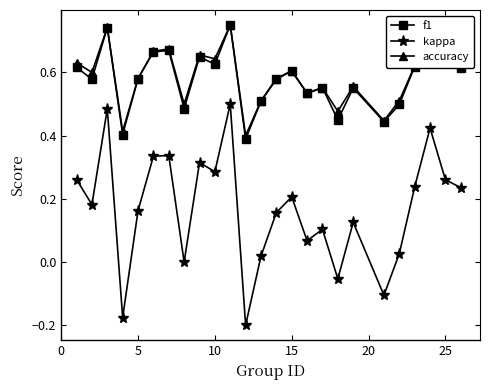

Which series has the widest spread of values?

kappa